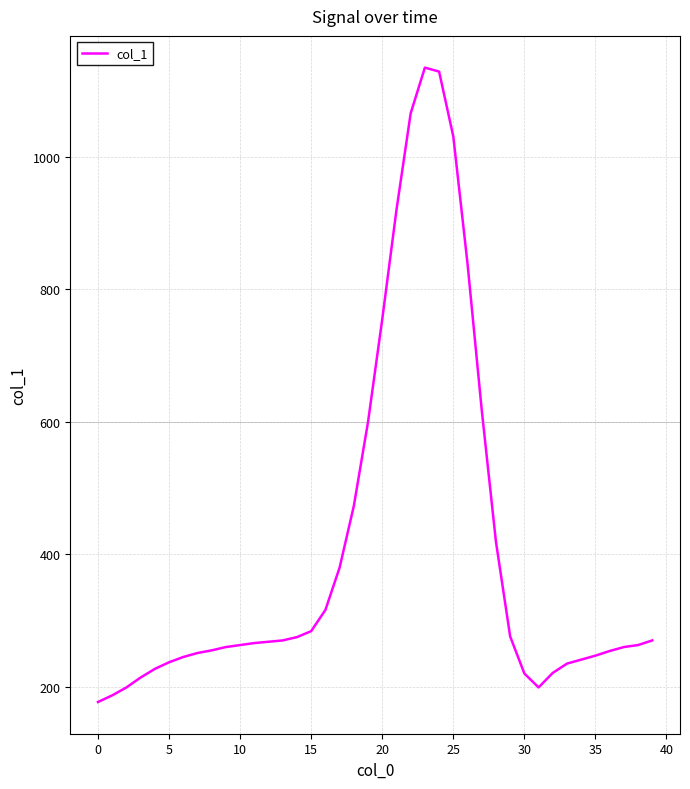

What is the difference between the maximum and minimum values?

958